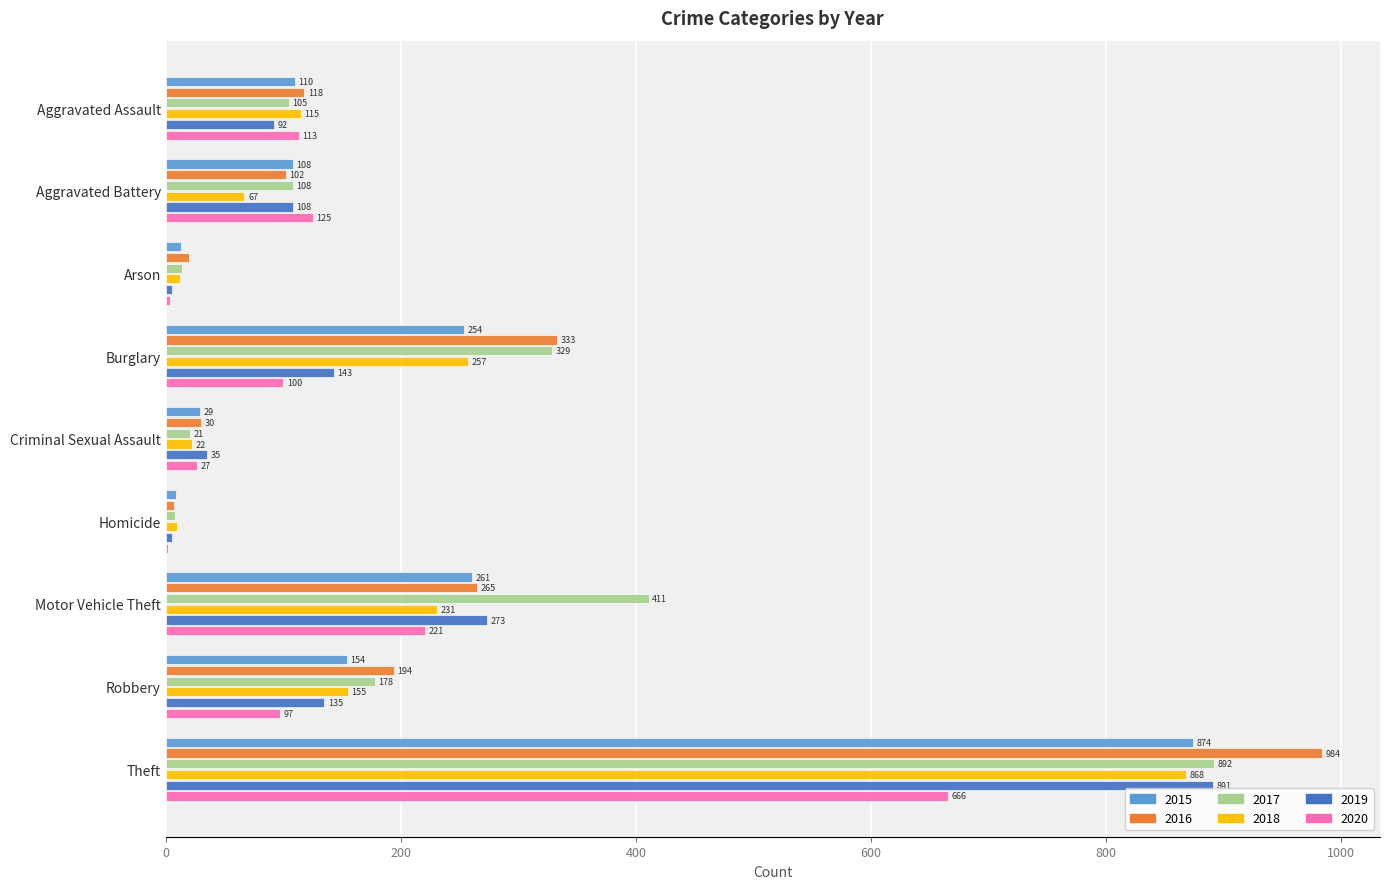

Count the number of data series in this chart.

6